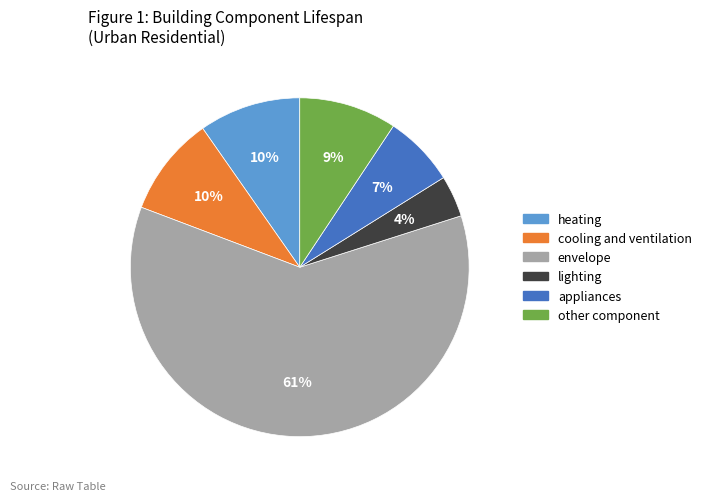

To the nearest percent, what percentage of the pie is cooling and ventilation?

10%